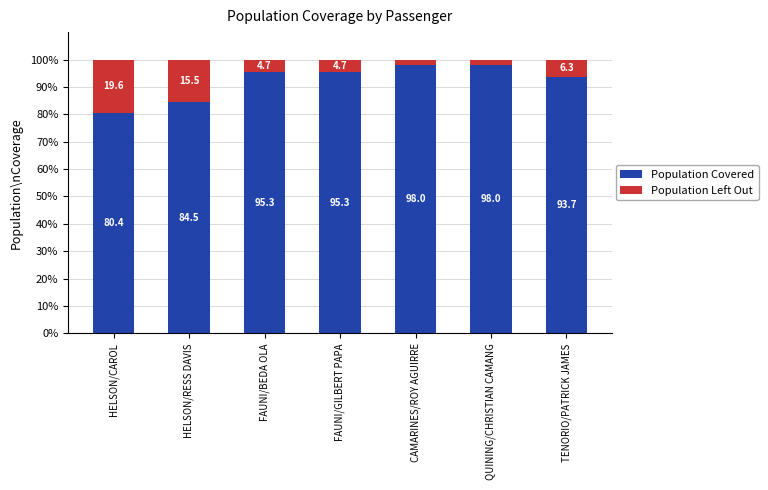

At which label does Population Covered reach its minimum?

HELSON/CAROL